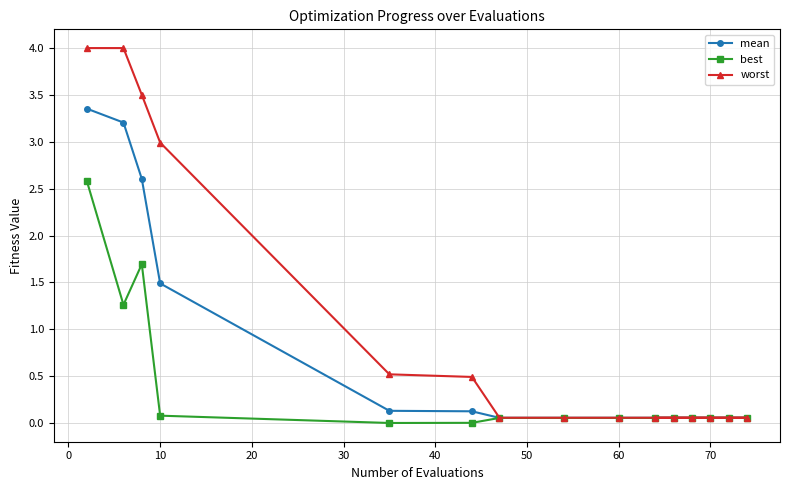

Count the number of categories in the chart.

15